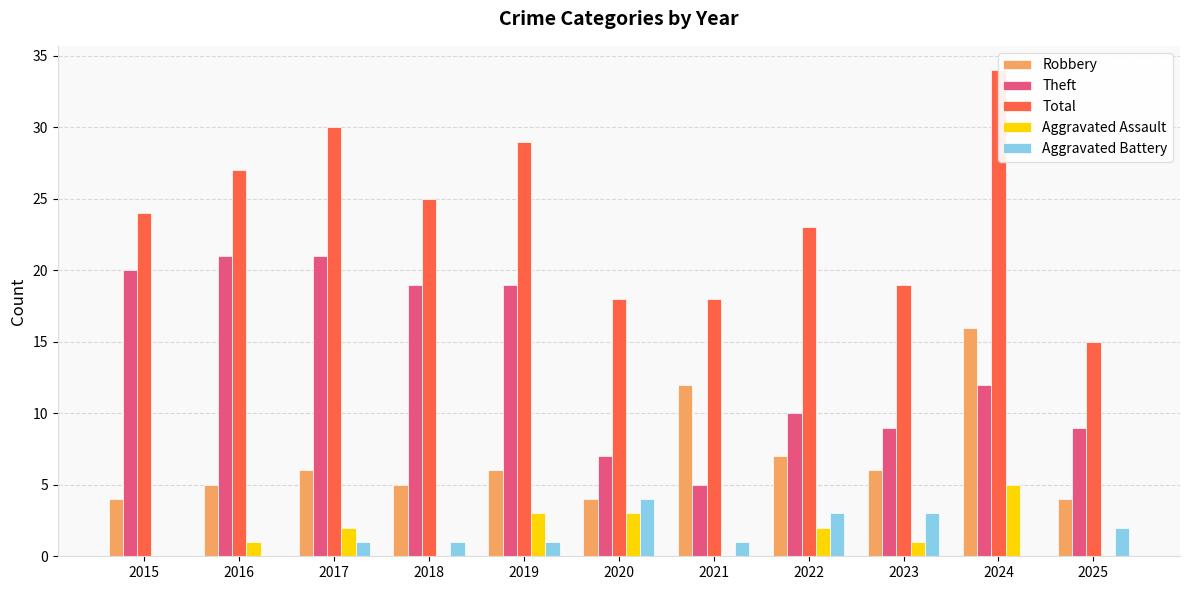

How many distinct data groups are displayed?

5